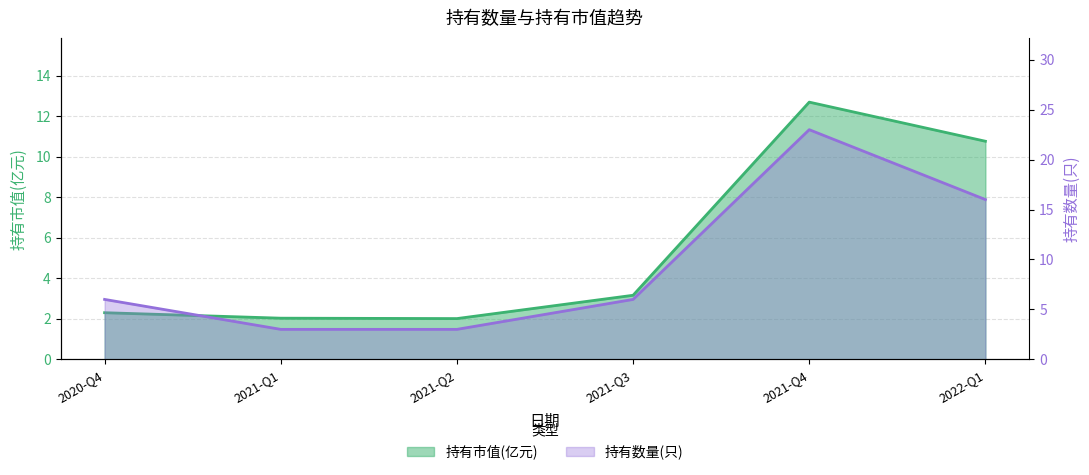

What is the difference between the second highest and minimum values in the 持有市值(亿元) series?

8.8